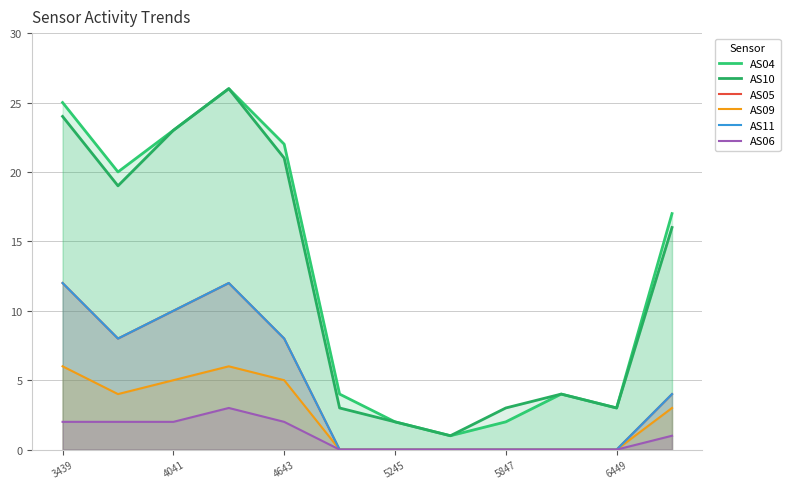

The value of AS04 at 6449 is 3. True or false?

True